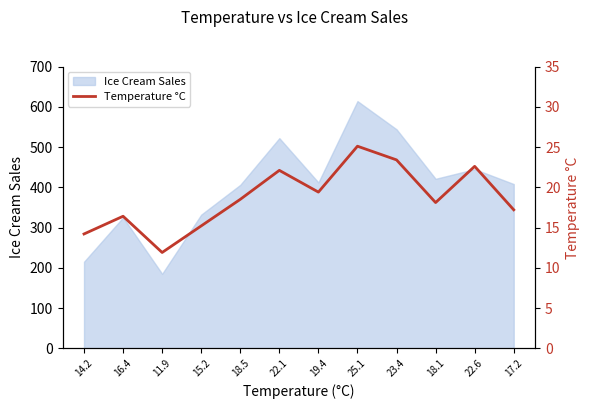

What is the lowest value of the Ice Cream Sales series?

185